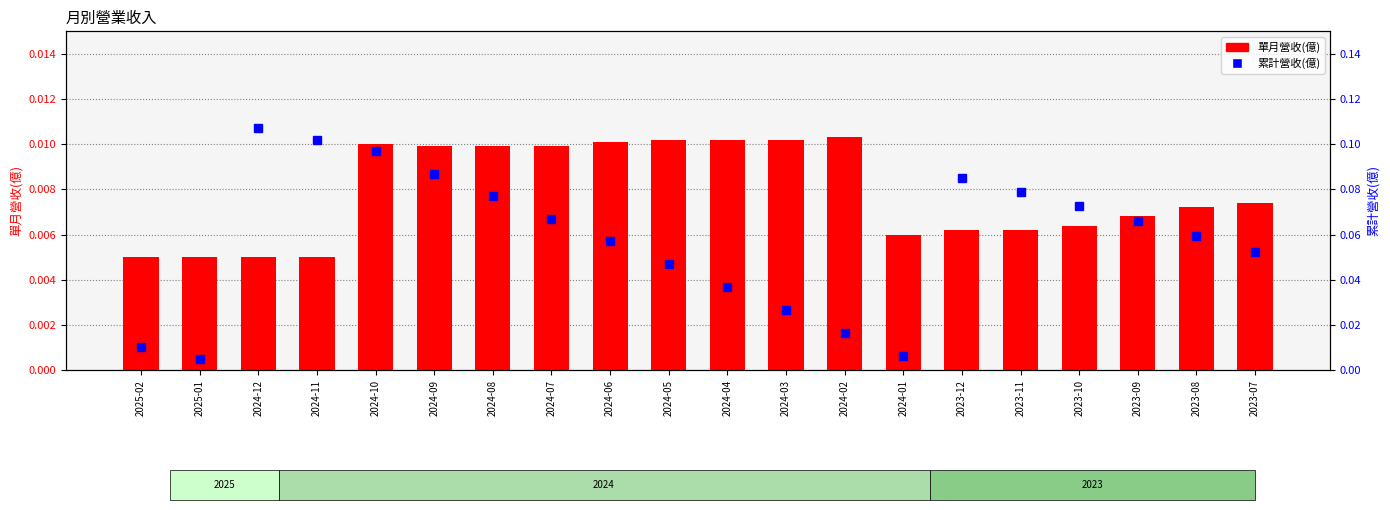

Reading left to right, list all the values displayed in this chart.

單月營收(億): 0.0	0.0	0.0	0.0	0.0	0.0	0.0	0.0	0.0	0.0	0.0	0.0	0.0	0.0	0.0	0.0	0.0	0.0	0.0	0.0
累計營收(億): 0.0	0.0	0.1	0.1	0.1	0.1	0.1	0.1	0.1	0.0	0.0	0.0	0.0	0.0	0.1	0.1	0.1	0.1	0.1	0.1